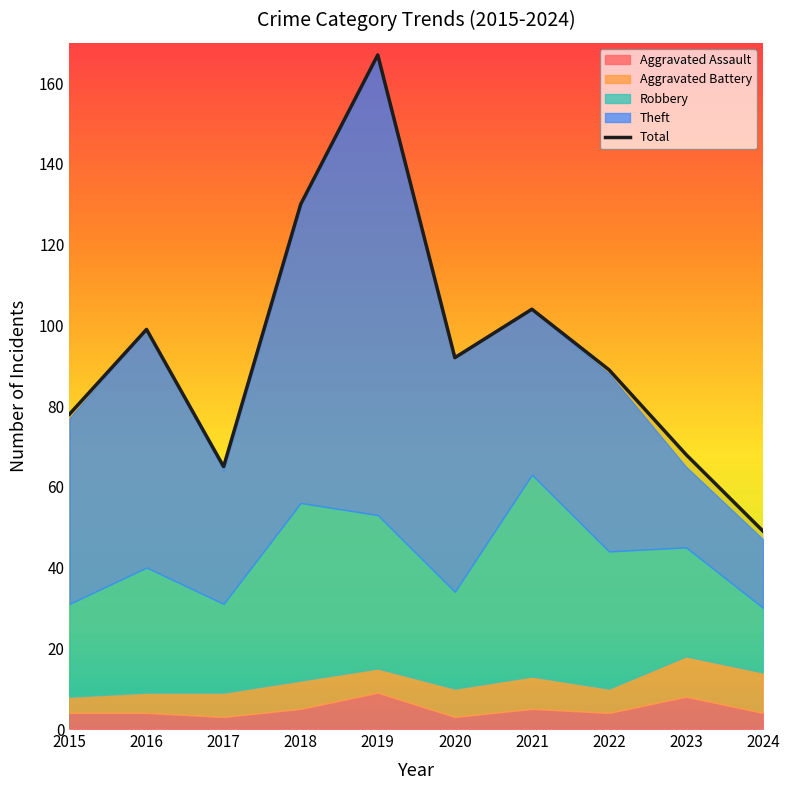

Which has a higher value, 2016 or 2018?

2018